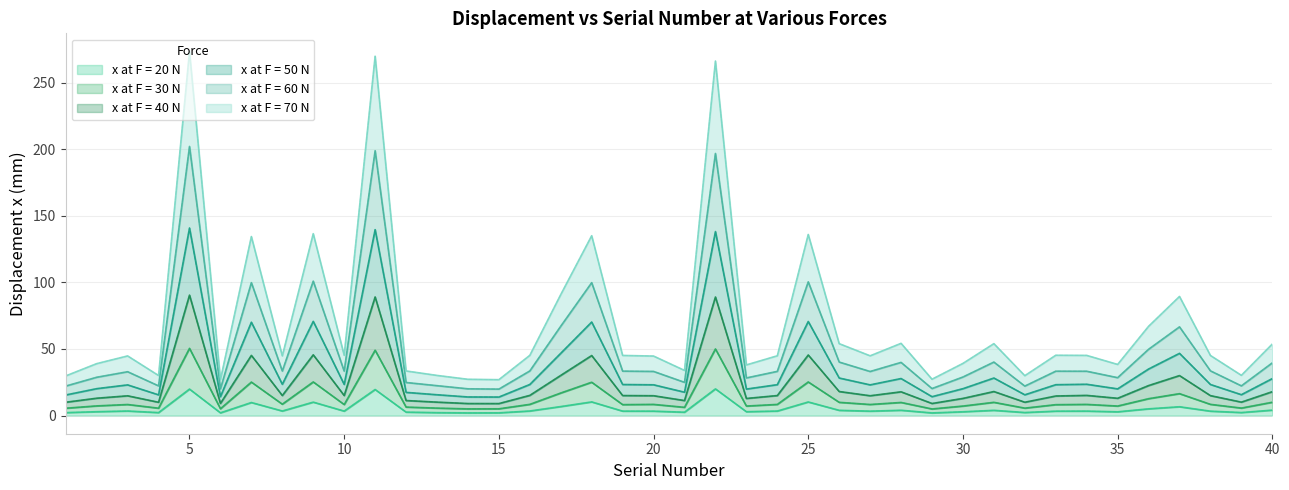

Where does the x at F = 60 N series first go above 33?

5